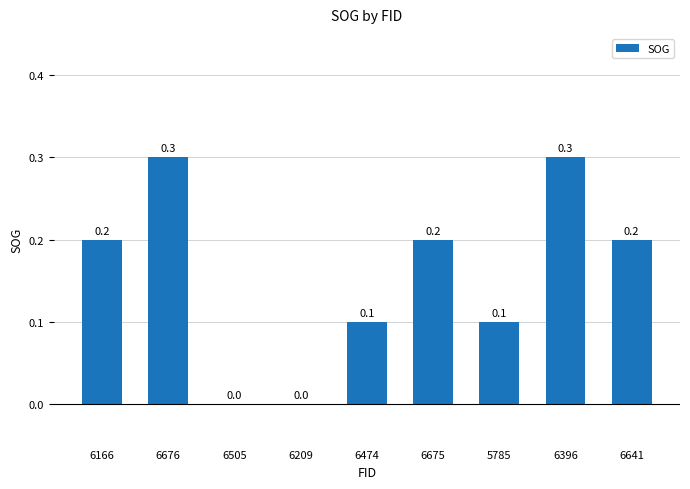

The chart shows a value of 0.1 at 6166. True or false?

False